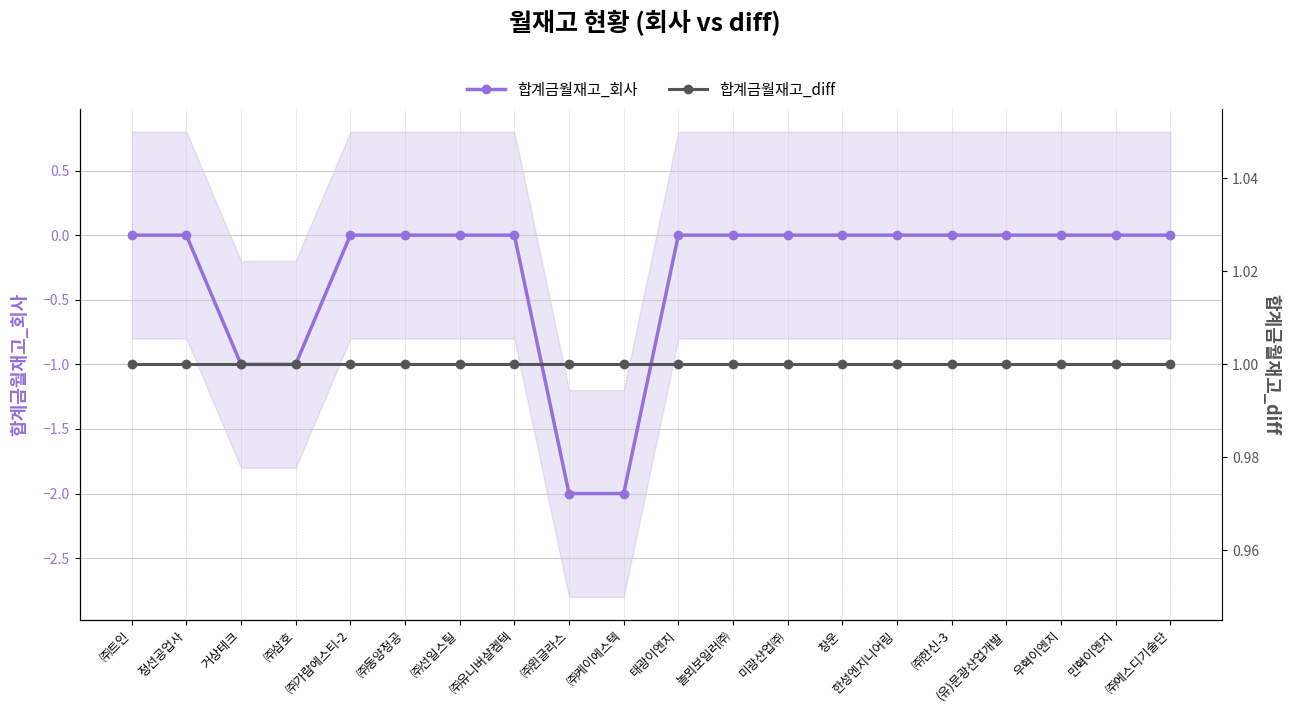

Does the chart display data point markers on the line(s)?

Yes